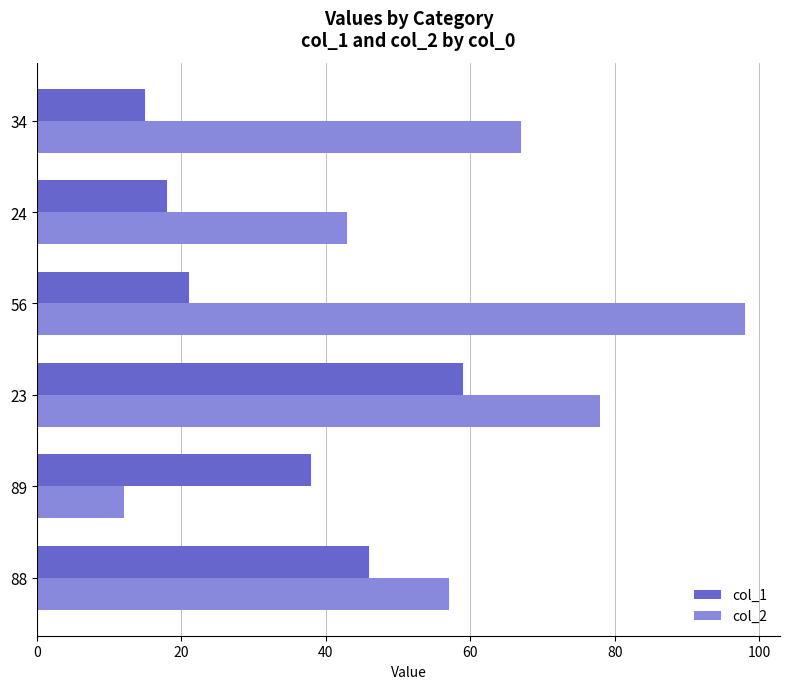

What is the difference between the second highest and minimum values in the col_2 series?

66